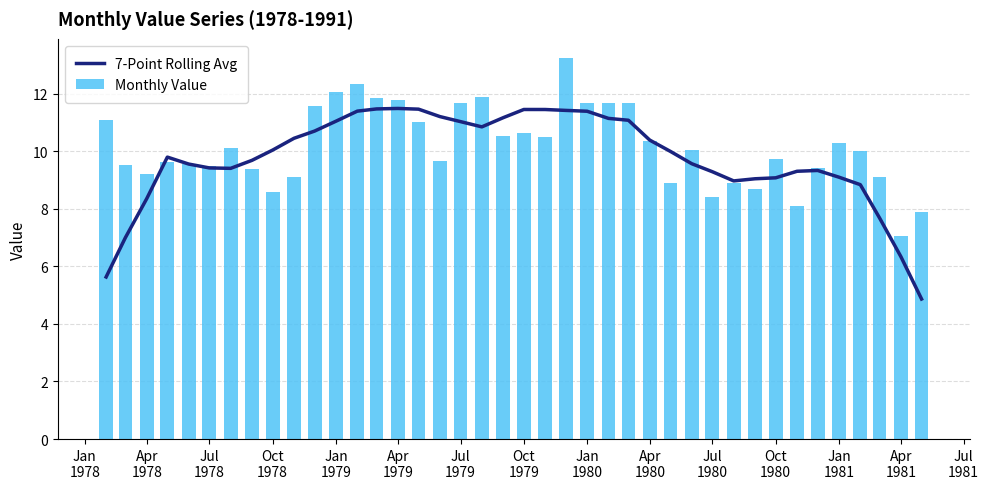

What is the average value of the Monthly Value series?

10.2